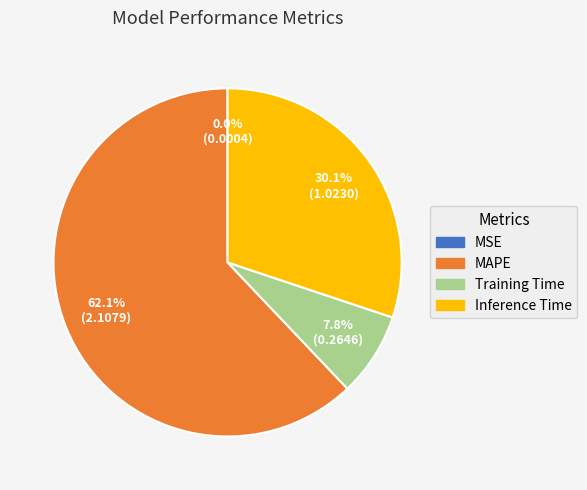

What percentage do Inference Time and Training Time together represent?

37.9%